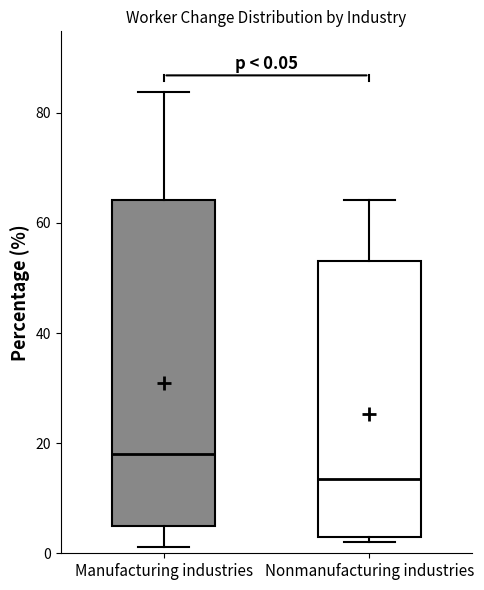

Which box's median line is the highest?

Manufacturing industries